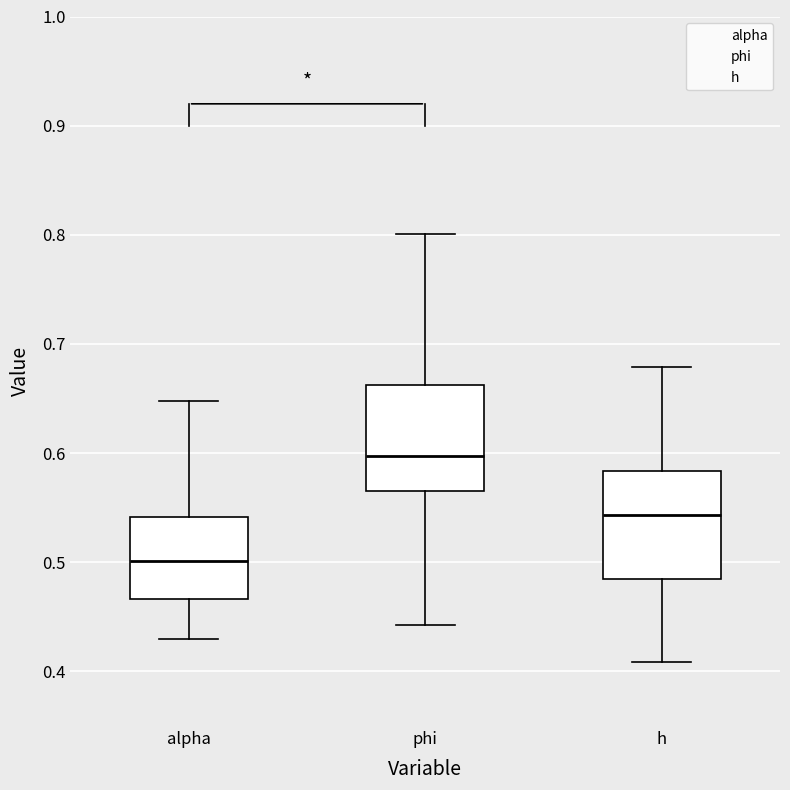

Reading left to right, transcribe this box plot: for each box, give where its median line is, the range the box spans, and where its two whiskers end, as read against the y-axis. The values are not printed on the chart, so give them approximately, as read against the axis.

alpha: median 0.50, box 0.47 to 0.54, whiskers 0.43 to 0.65
phi: median 0.60, box 0.56 to 0.66, whiskers 0.44 to 0.80
h: median 0.54, box 0.48 to 0.58, whiskers 0.41 to 0.68